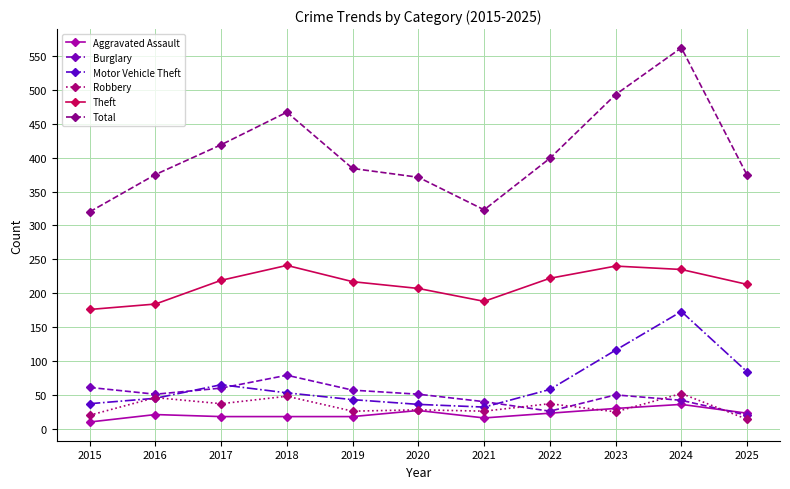

The value of Burglary at 2018 is 43. True or false?

False